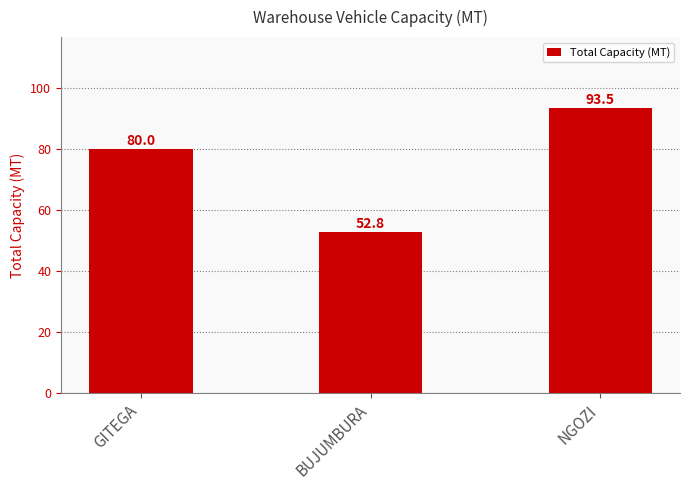

What is the difference between the maximum and second lowest values?

13.5